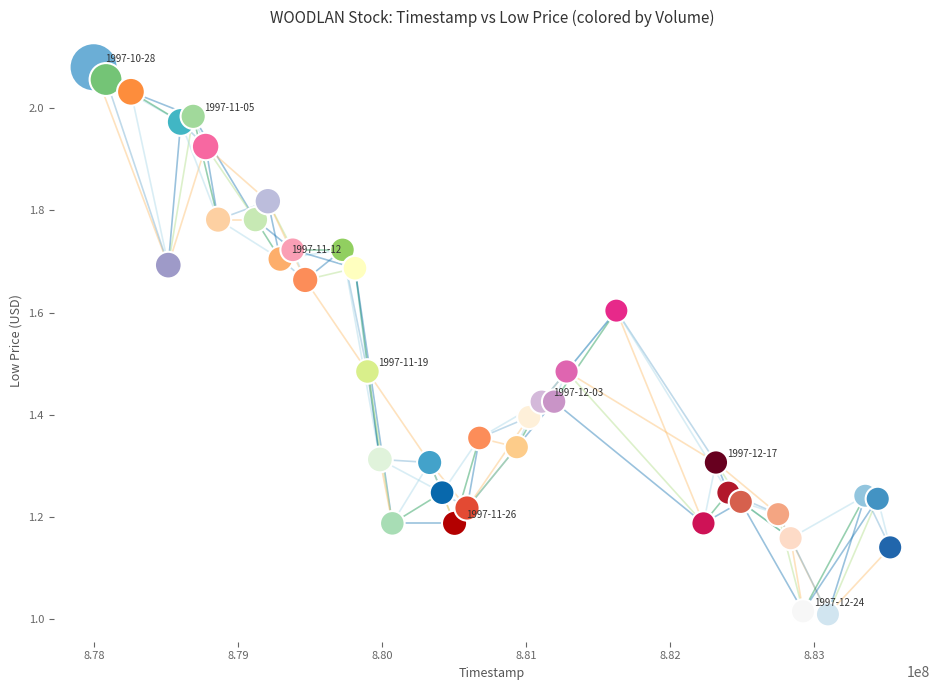

What is the range of X values (max minus min)?

5529600.0